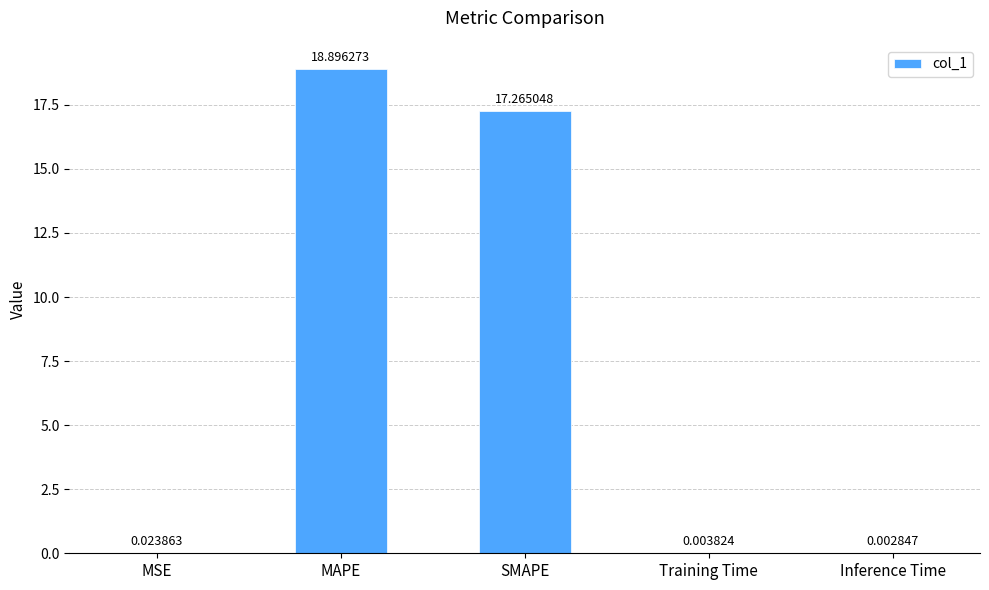

What is the maximum value shown in the chart?

18.9